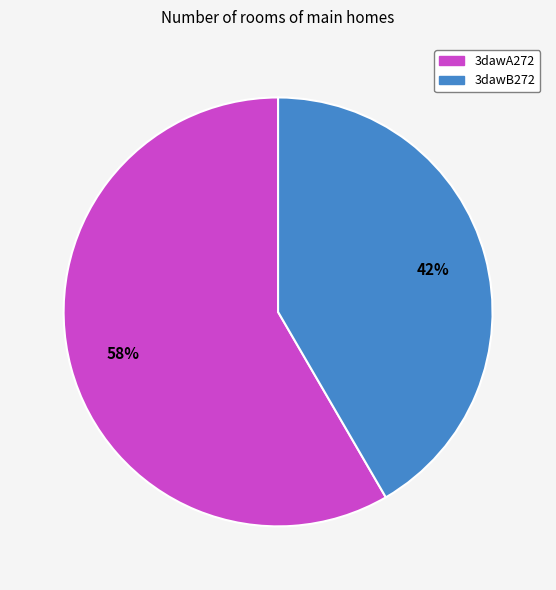

Count the number of slices in the pie.

2